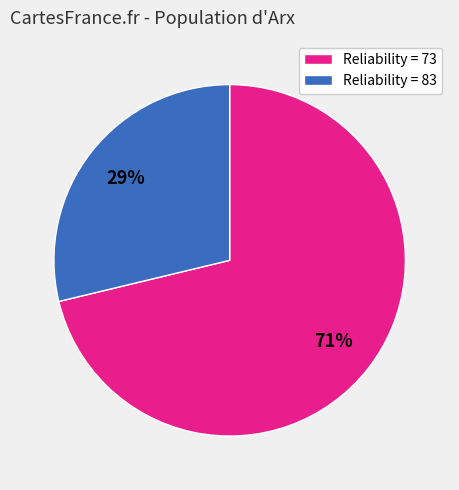

To the nearest percent, what is the difference between the largest and smallest slice percentages?

42%